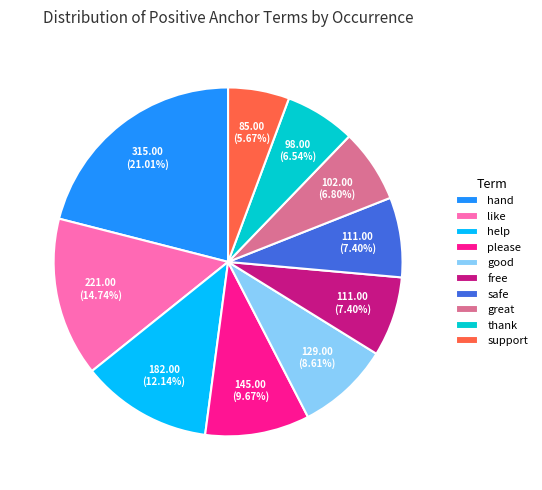

The hand slice represents 35% of the pie. True or false?

False